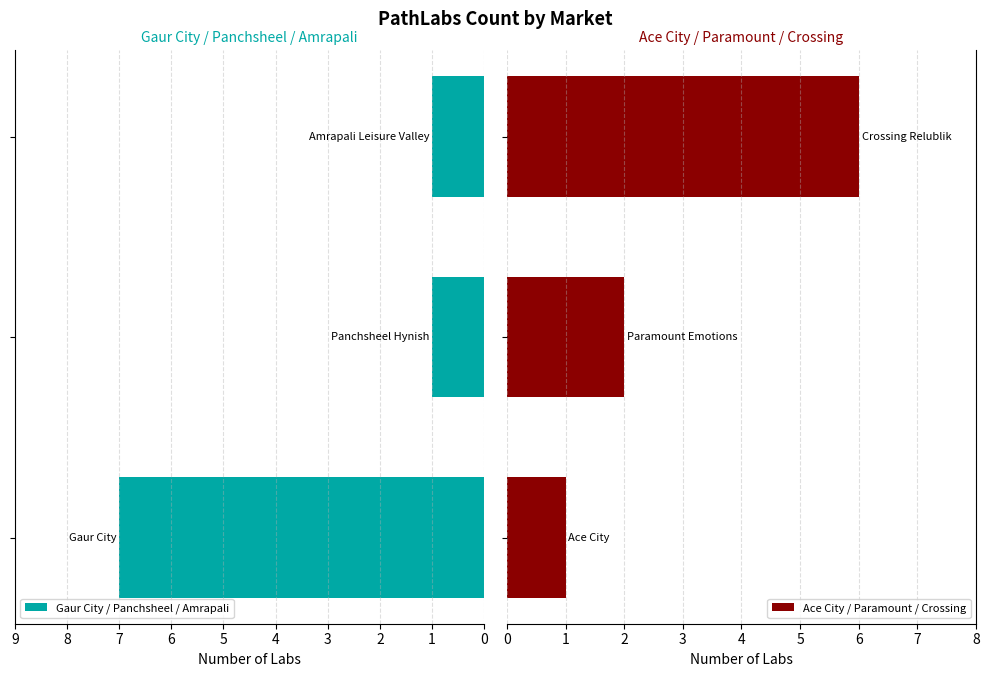

Reading left to right, extract all data points from this chart.

Gaur City / Panchsheel / Amrapali: 7	1	1
Ace City / Paramount / Crossing: 1	2	6